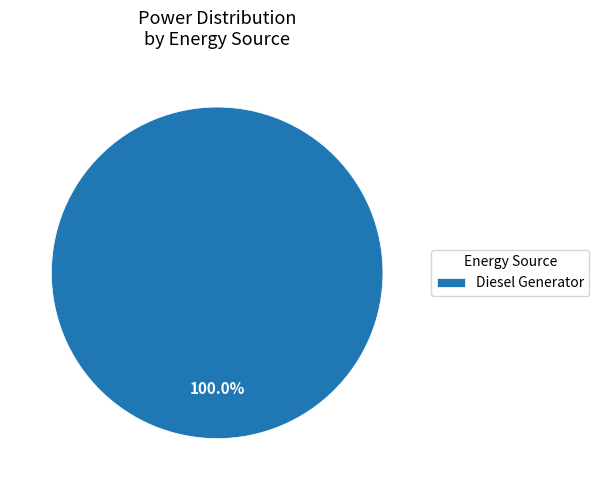

Rank the categories by value from lowest to highest.

Diesel Generator